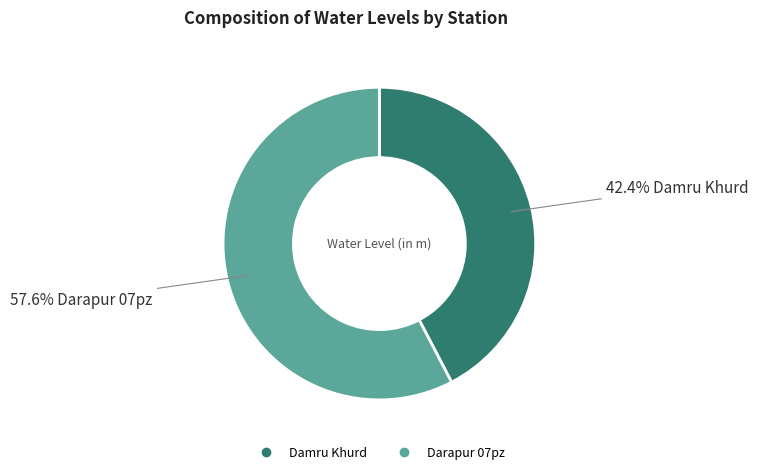

Between Damru Khurd and Darapur 07pz, which is larger?

Darapur 07pz